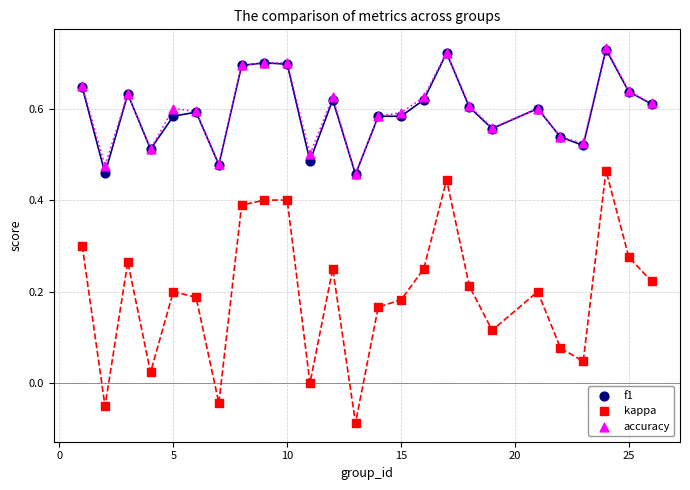

Which series has the largest Y range (max minus min)?

kappa